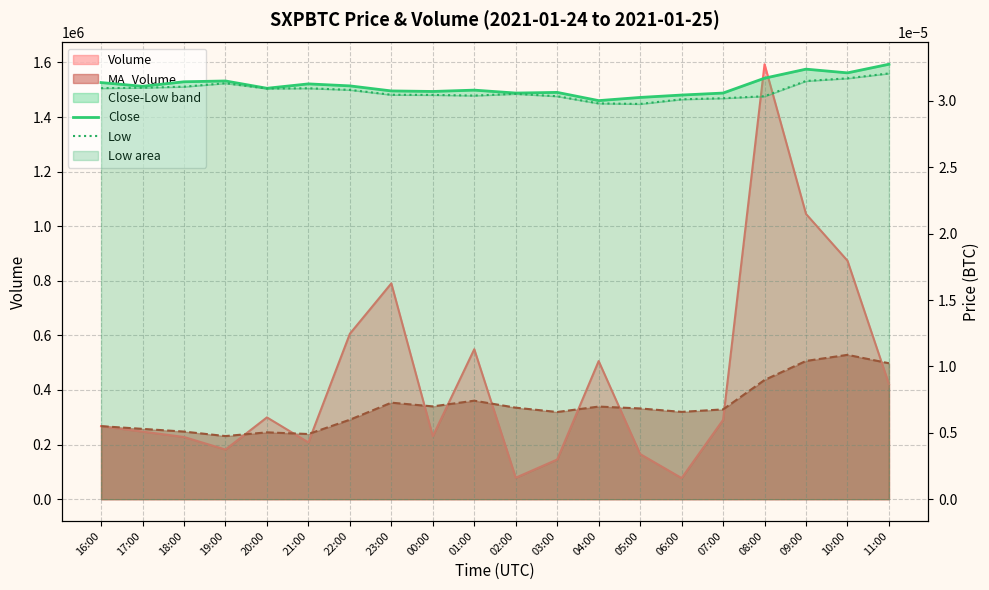

At which label is Low closest to 0?

05:00